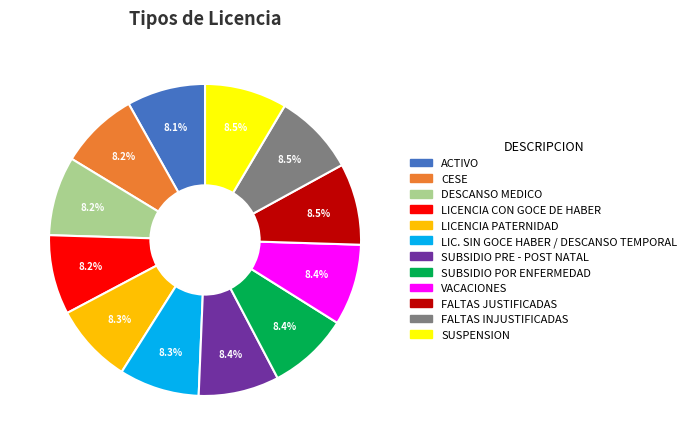

What percentage do VACACIONES and CESE together represent?

16.6%